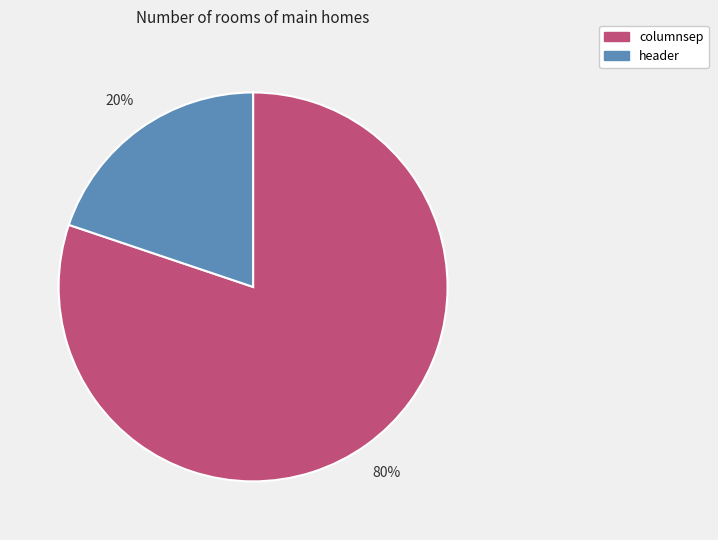

Is it true that header is 10% of the pie?

False